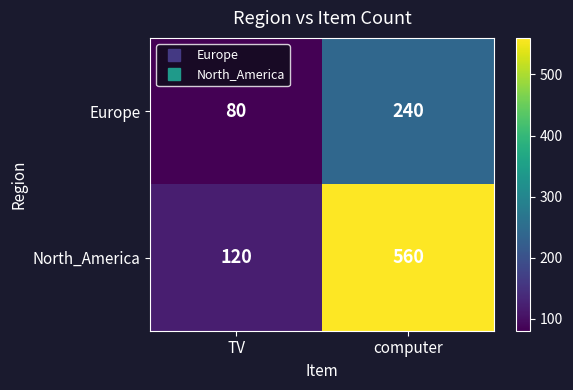

The value of Europe at computer is 403. True or false?

False